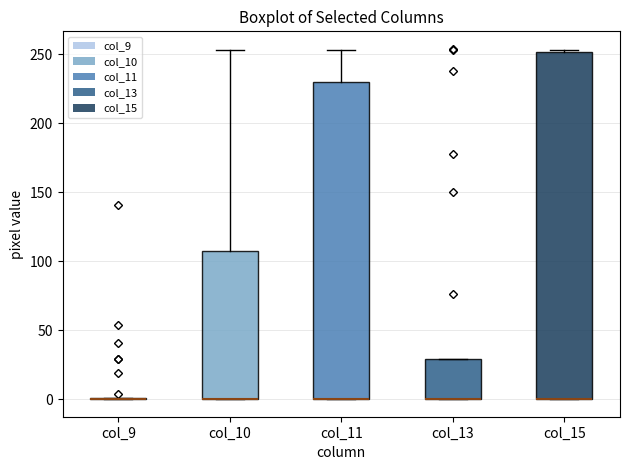

Where is the lower edge of the box for col_11 on the y-axis? The values are not printed on the chart, so give them approximately, as read against the axis.

0